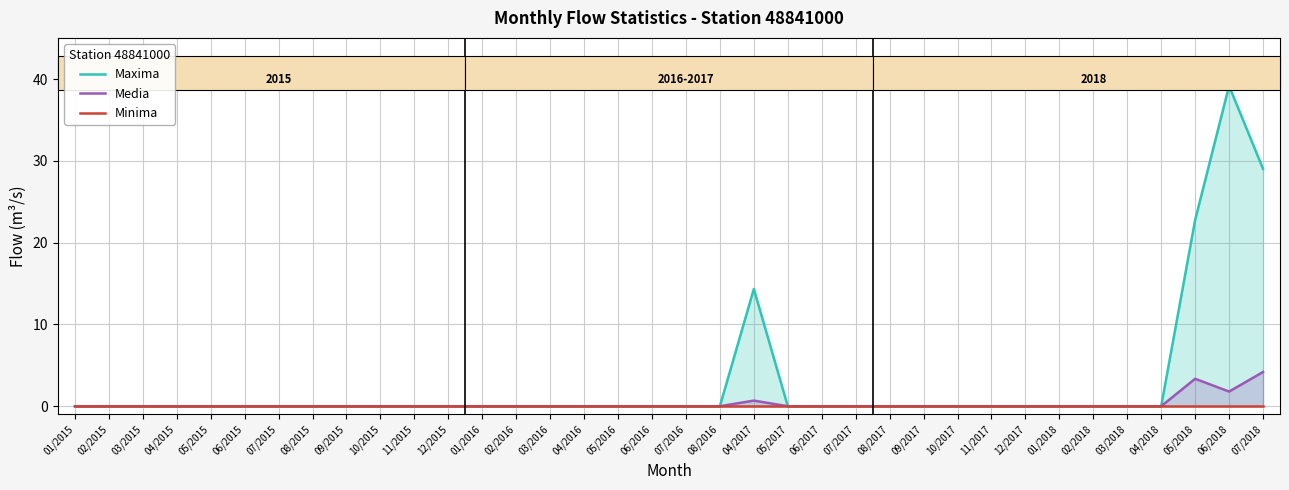

Reading left to right, what are all the values shown in this chart?

Maxima: 0.0	0.0	0.0	0.0	0.0	0.0	0.0	0.0	0.0	0.0	0.0	0.0	0.0	0.0	0.0	0.0	0.0	0.0	0.0	0.0	14.3	0.0	0.0	0.0	0.0	0.0	0.0	0.0	0.0	0.0	0.0	0.0	0.0	22.8	39.2	29.0
Media: 0.0	0.0	0.0	0.0	0.0	0.0	0.0	0.0	0.0	0.0	0.0	0.0	0.0	0.0	0.0	0.0	0.0	0.0	0.0	0.0	0.7	0.0	0.0	0.0	0.0	0.0	0.0	0.0	0.0	0.0	0.0	0.0	0.0	3.4	1.8	4.2
Minima: 0.0	0.0	0.0	0.0	0.0	0.0	0.0	0.0	0.0	0.0	0.0	0.0	0.0	0.0	0.0	0.0	0.0	0.0	0.0	0.0	0.0	0.0	0.0	0.0	0.0	0.0	0.0	0.0	0.0	0.0	0.0	0.0	0.0	0.0	0.0	0.0